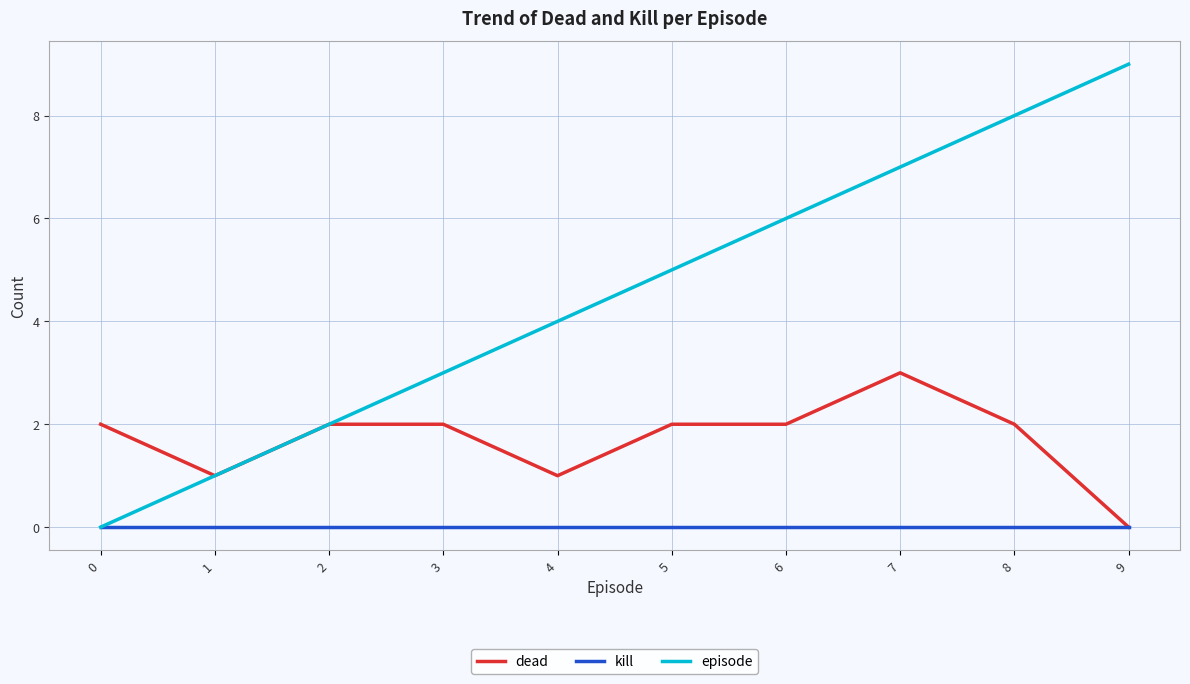

Between 2 and 7, which series saw the biggest shift?

episode